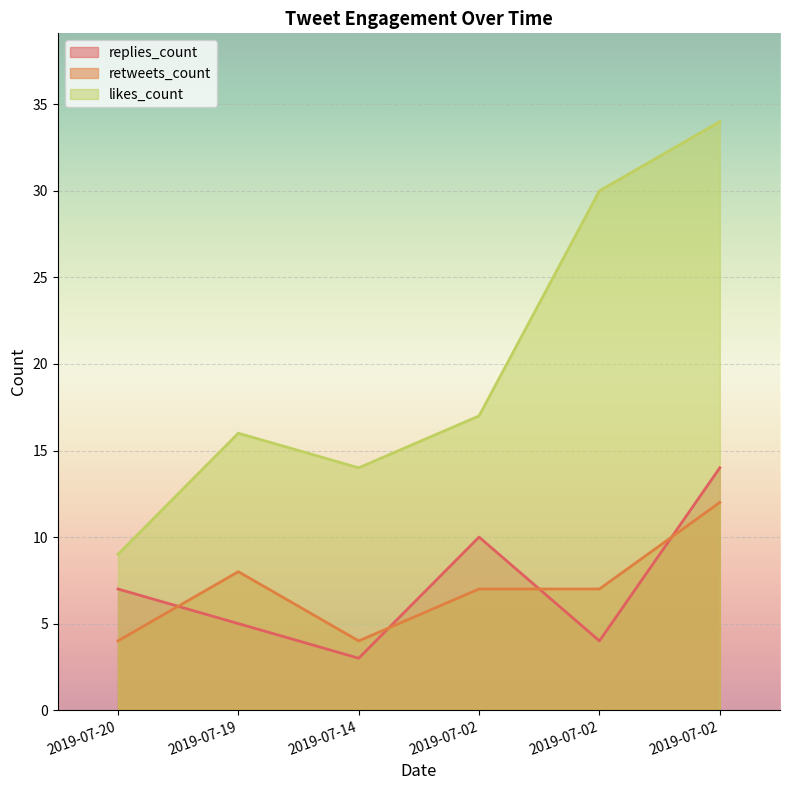

What is the maximum value for likes_count?

34